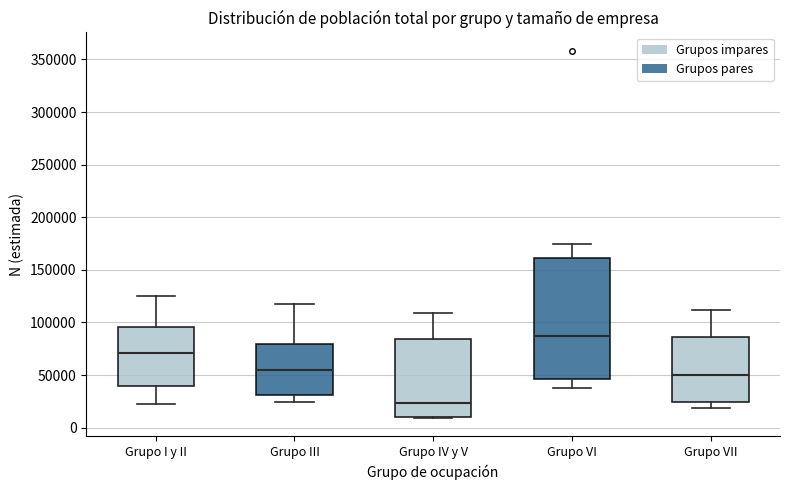

Where does the lower whisker of the box for Grupo VII end on the y-axis? The values are not printed on the chart, so give them approximately, as read against the axis.

20000